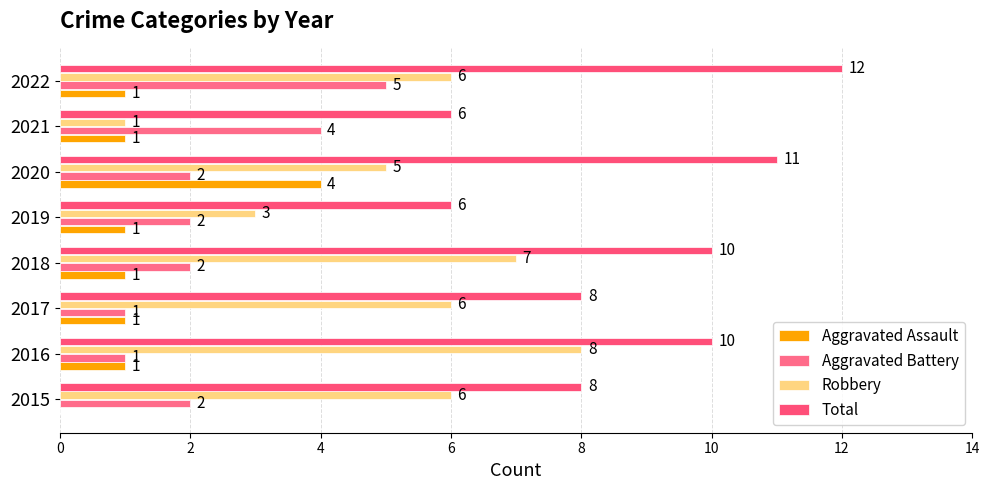

What is the difference between the maximum and minimum values in the Total series?

6